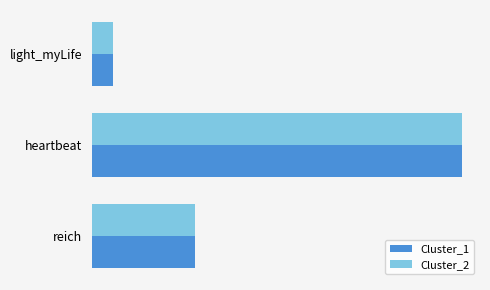

How many Cluster_1 values are between 1 and 18?

3